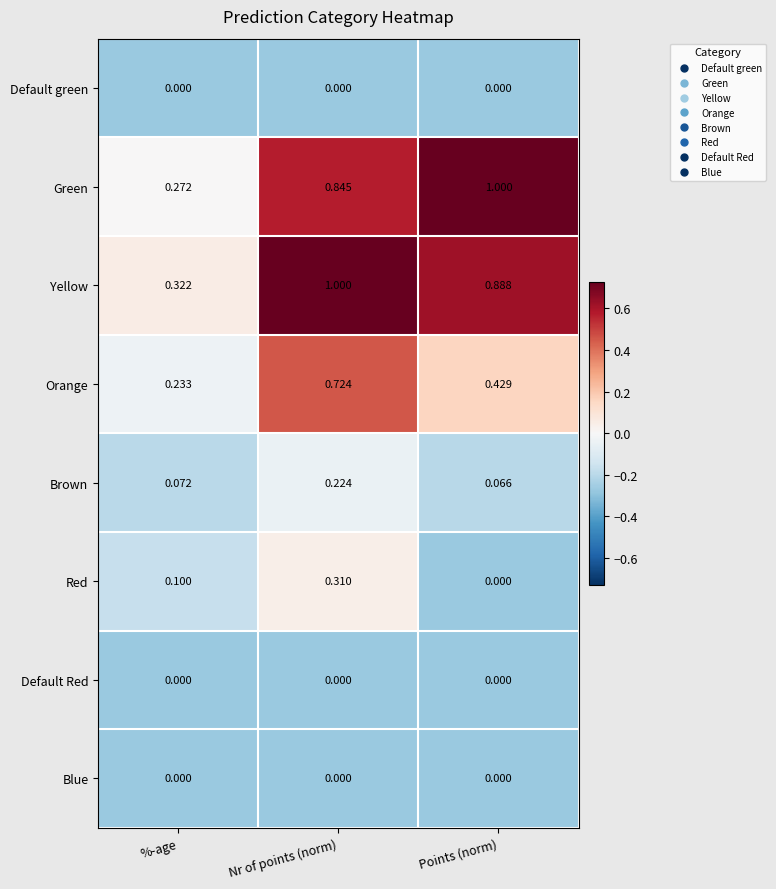

At which category is the sum across all series the highest?

Nr of points (norm)